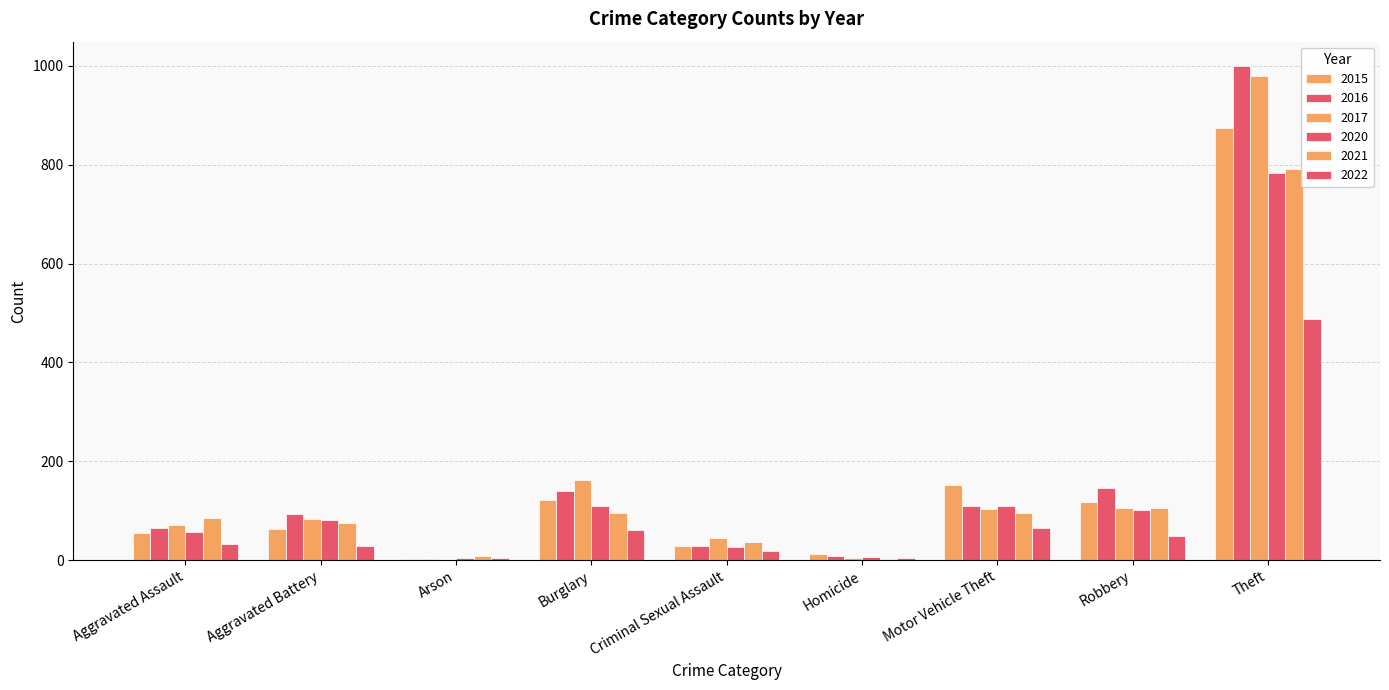

What is the difference between the second highest and second lowest values in the 2016 series?

137